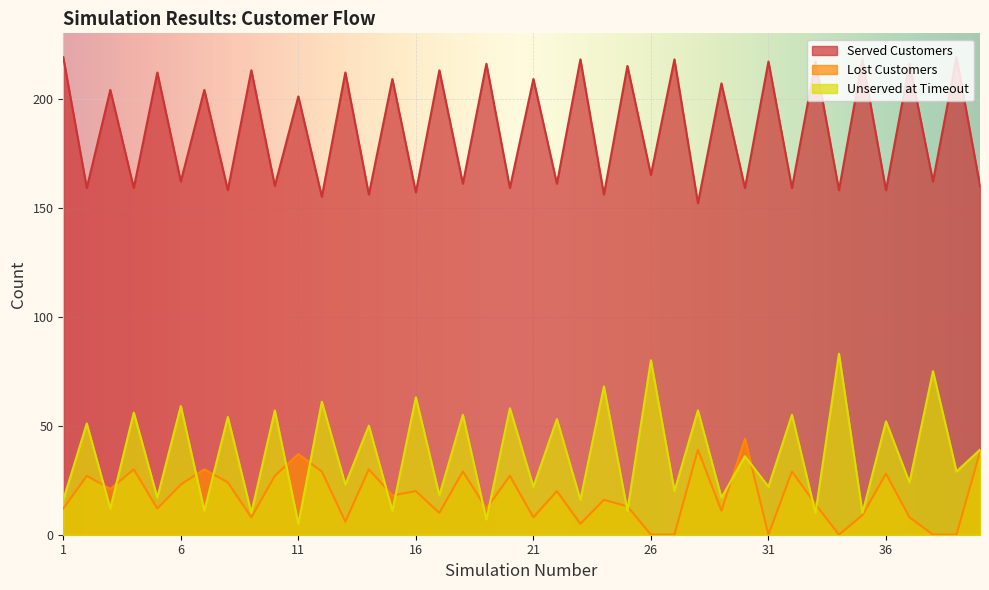

At which label does Unserved at Timeout first exceed 36?

2